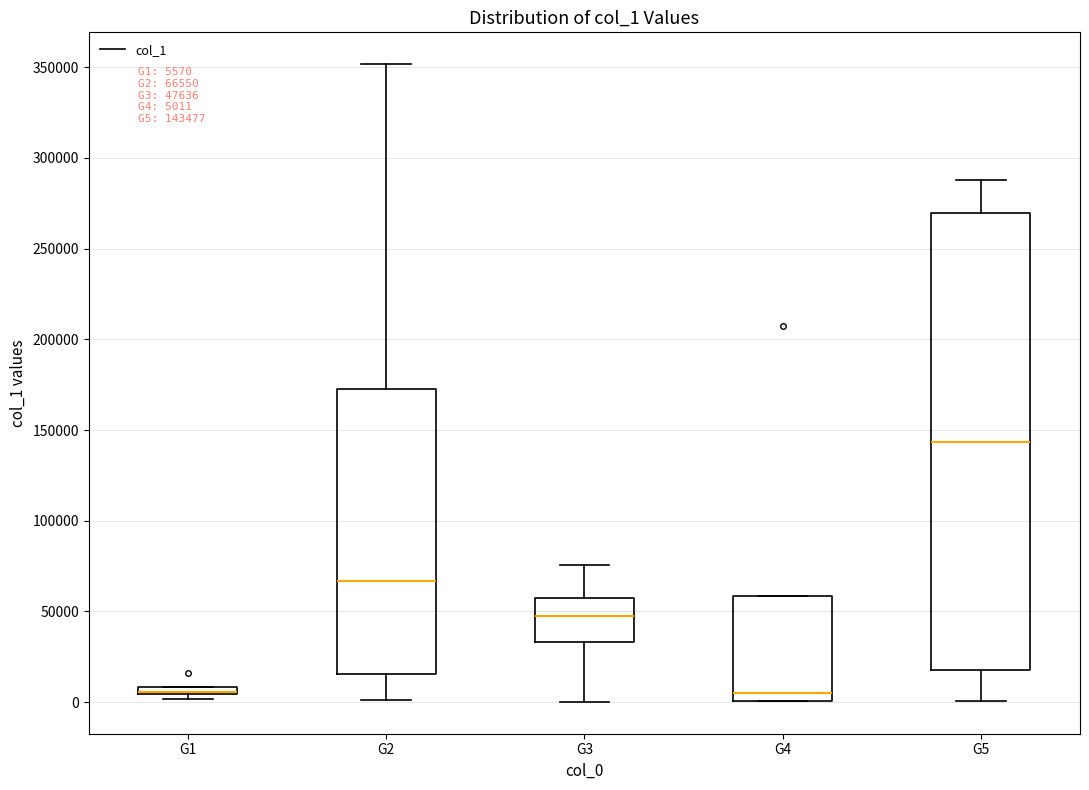

Comparing the boxes themselves (not the whiskers), which one is the tallest?

G5